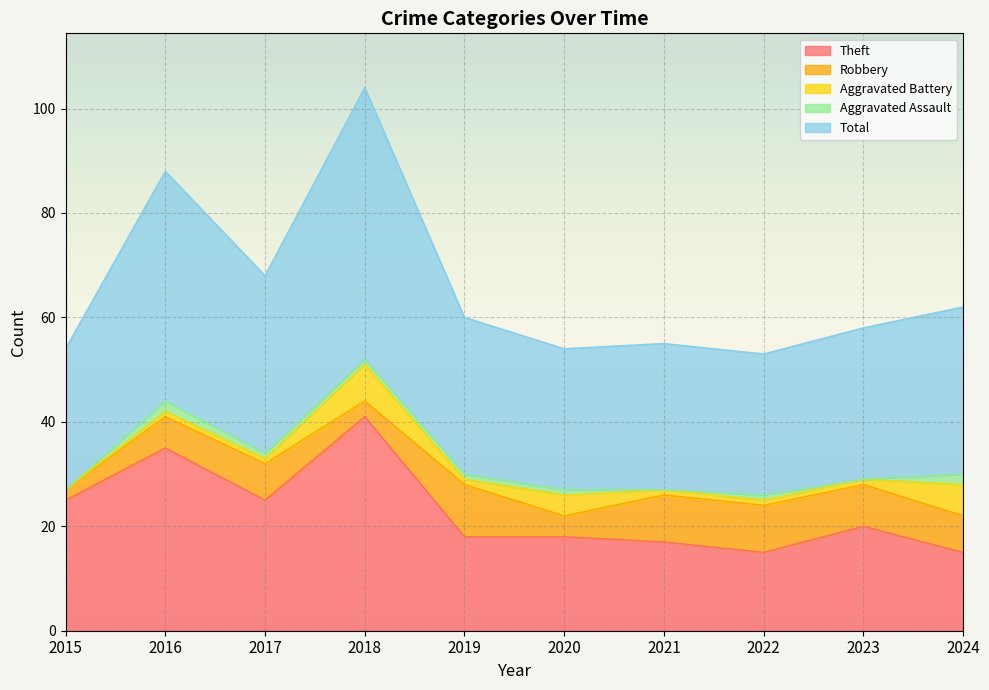

At how many categories does at least one series exceed 17?

10